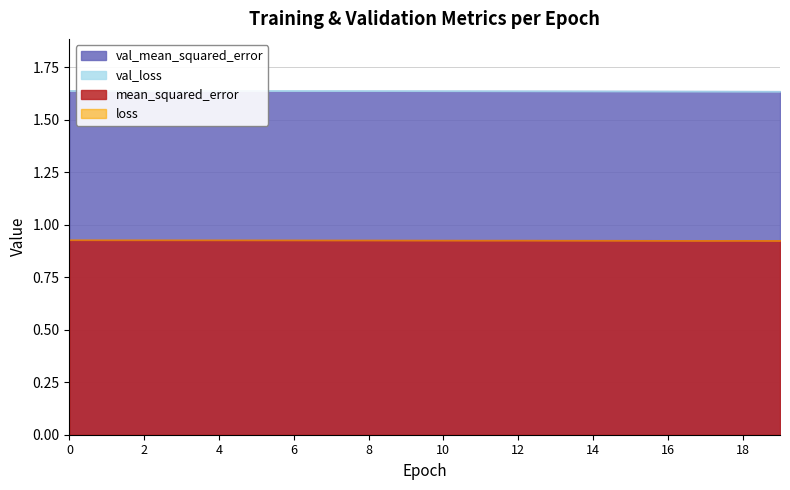

What is the maximum value for val_loss?

1.6